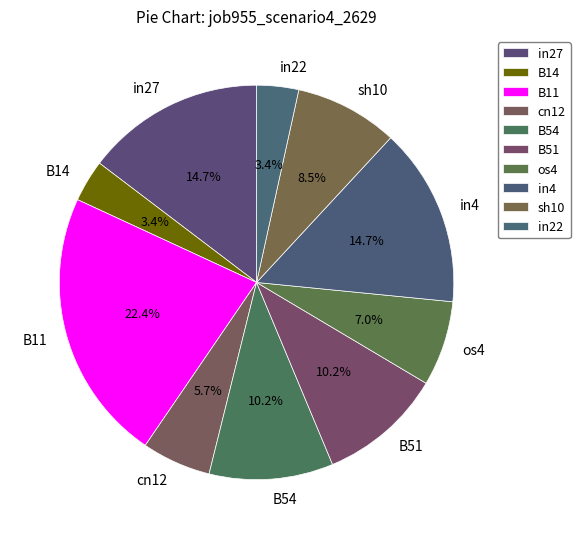

How many segments does this pie chart have?

10